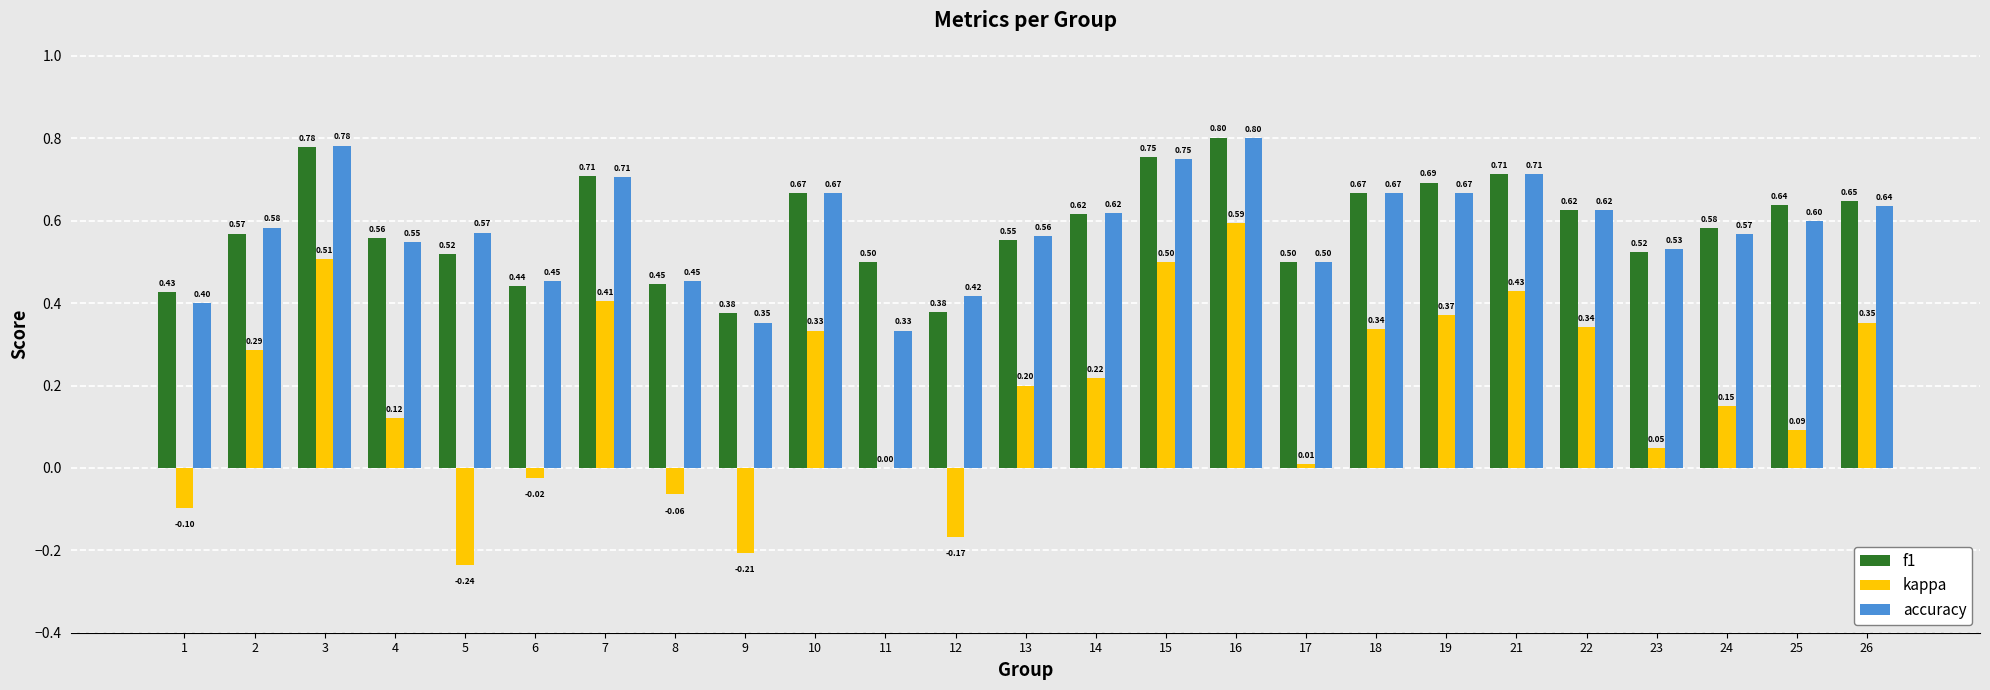

Between 11 and 13, which series saw the biggest shift?

accuracy